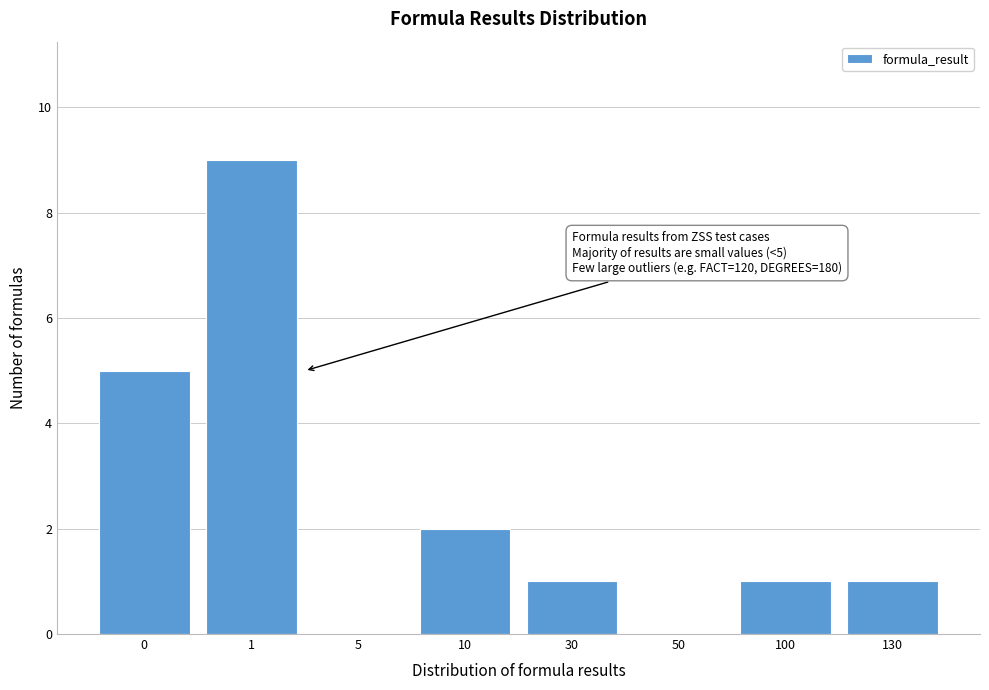

Reading left to right, transcribe all the data shown in this chart.

0=5	1=9	5=0	10=2	30=1	50=0	100=1	130=1